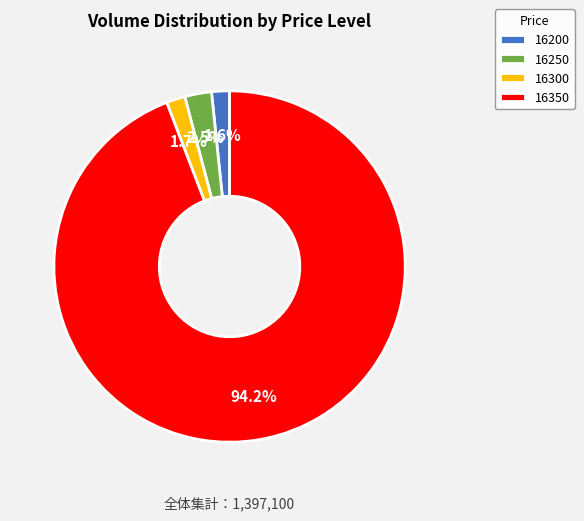

How many slices are in this pie chart?

4